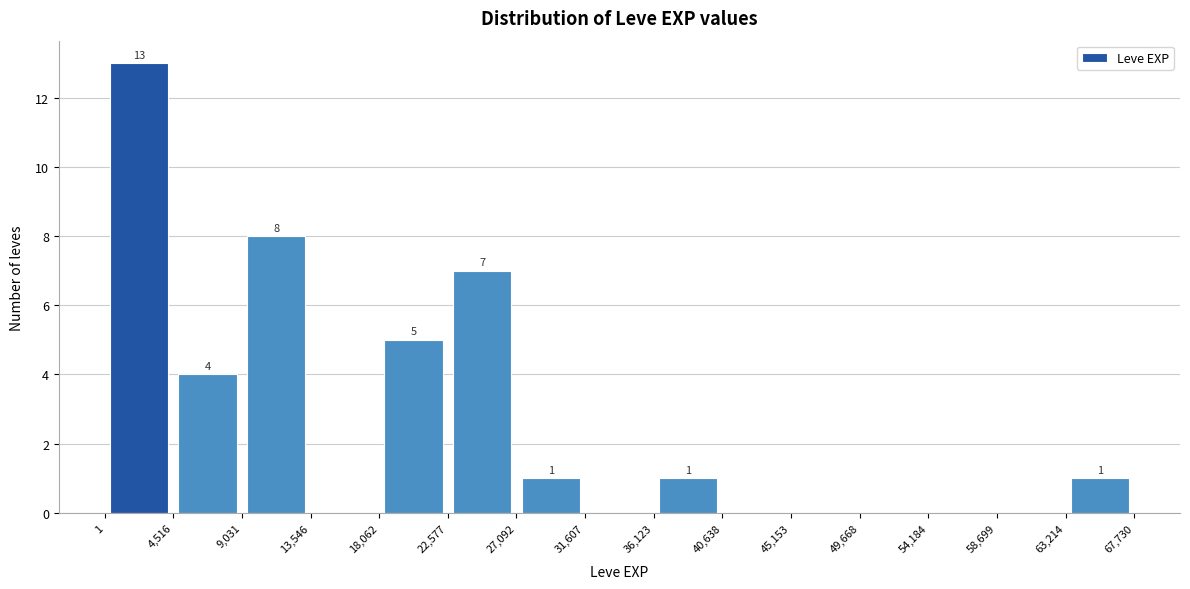

Over which range of the x-axis is the bar tallest?

1 to 4,516